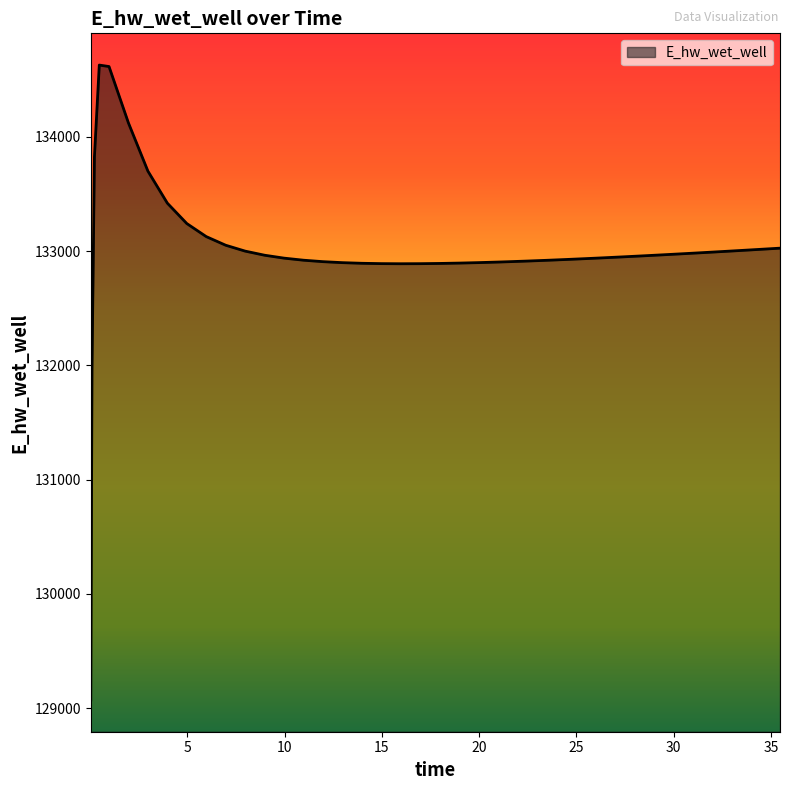

What is the smallest value displayed?

129070.3